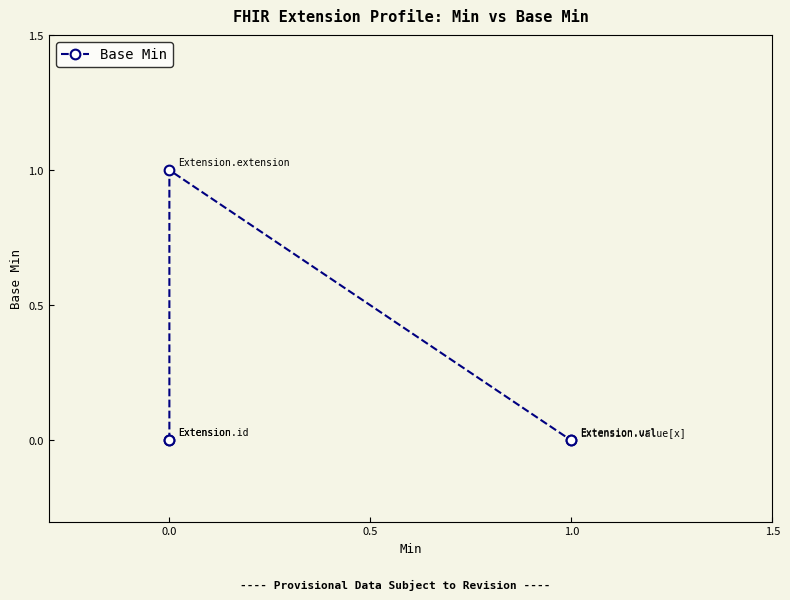

How many values are above zero?

1